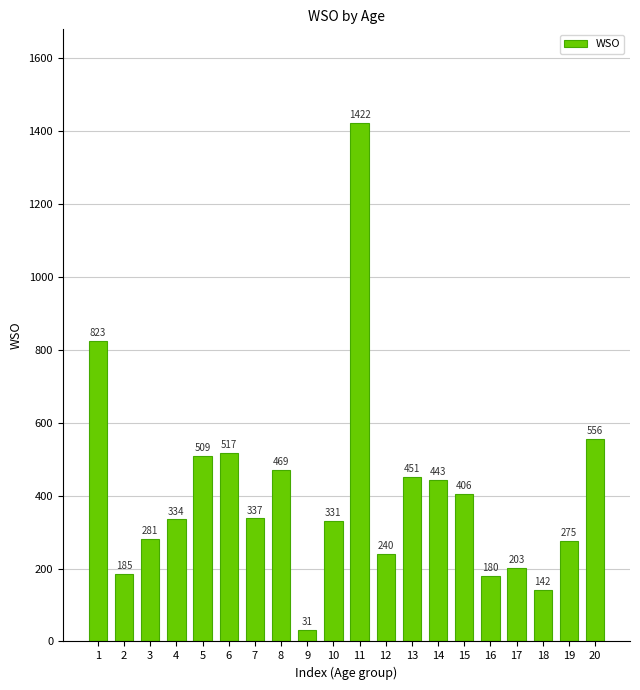

Does the chart contain any negative values?

No